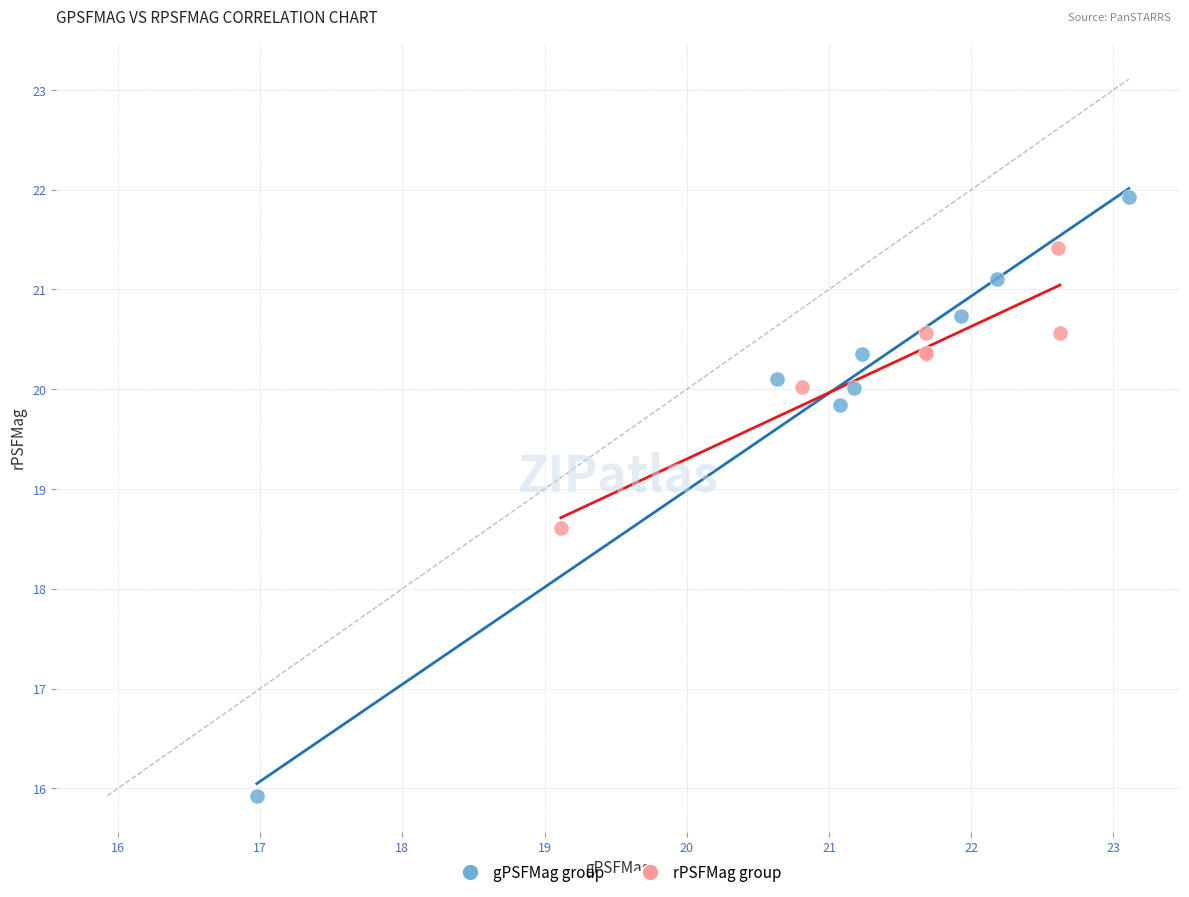

Which series contains the highest Y value?

gPSFMag group